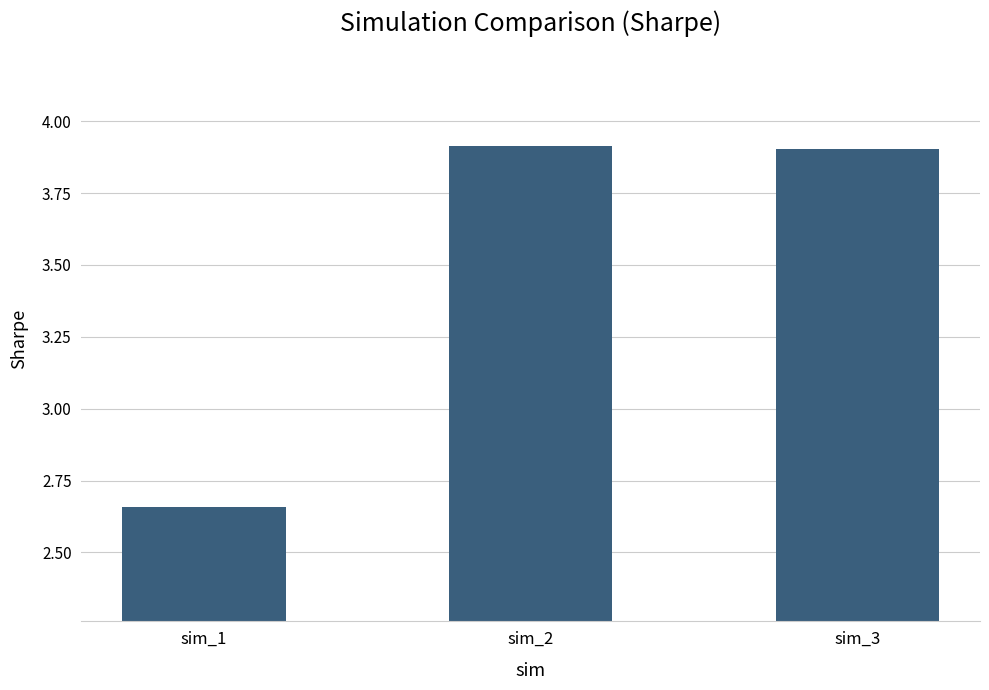

Where does the data first go above 3?

sim_2